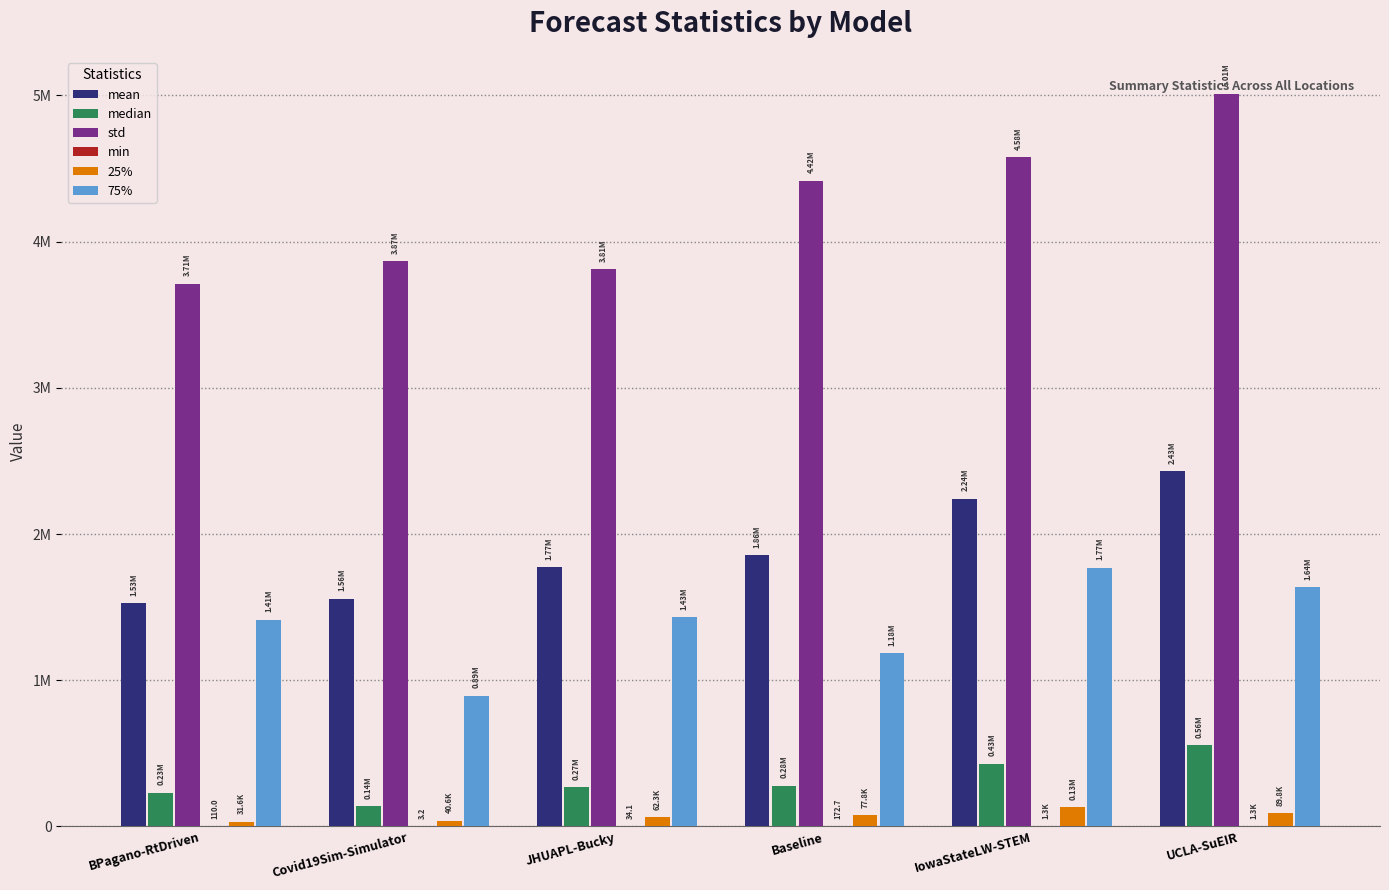

Are the bars grouped side by side (vs. stacked)?

Yes